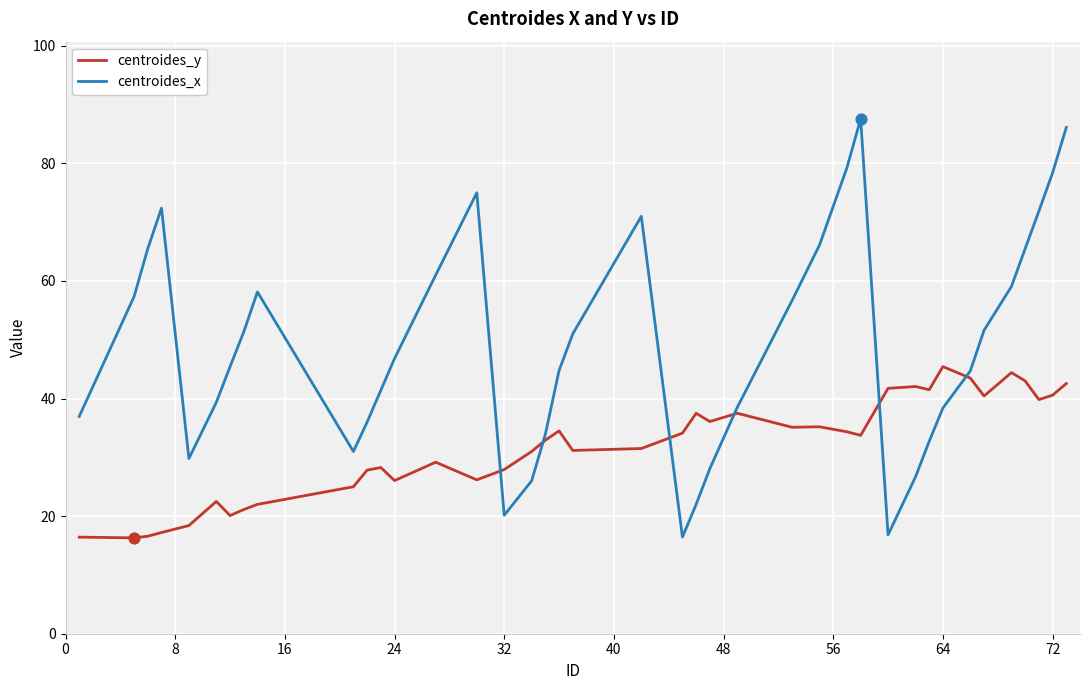

Which series has the largest range (max minus min)?

centroides_x